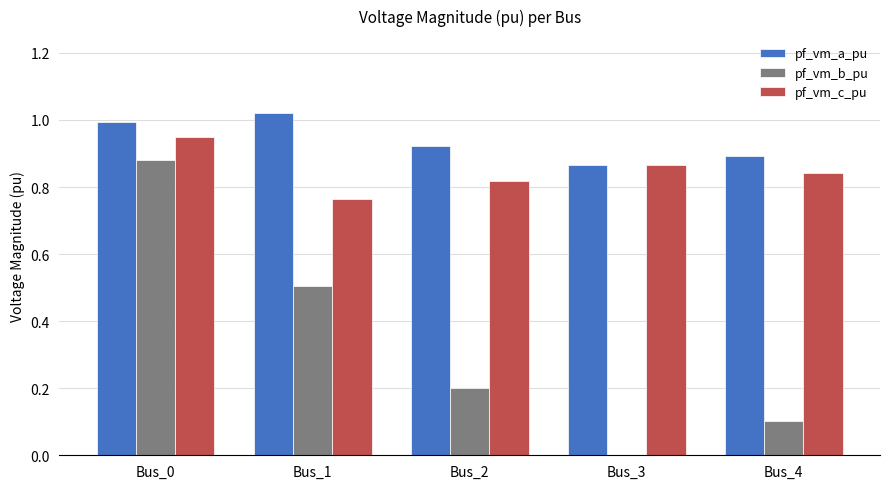

Is it true that pf_vm_c_pu equals 0.2 at Bus_3?

False